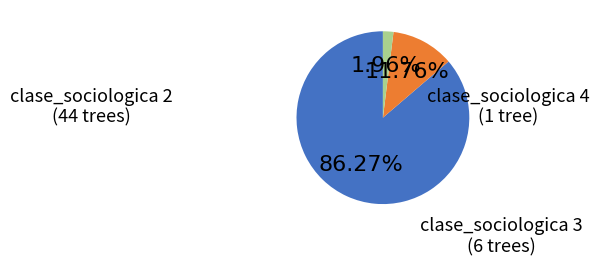

Is there a majority slice in this chart?

Yes